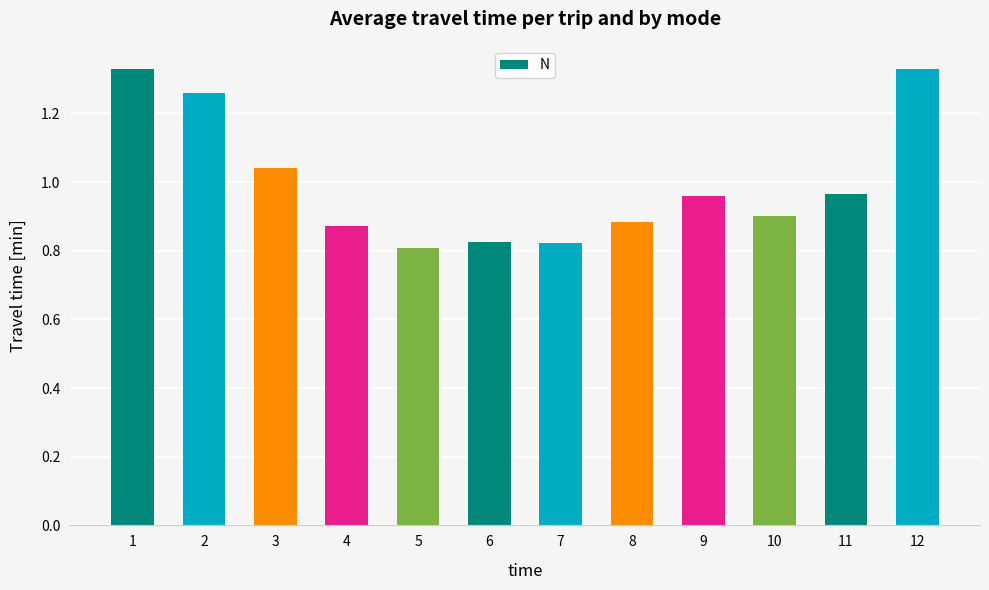

What is the sum of all values?

12.0